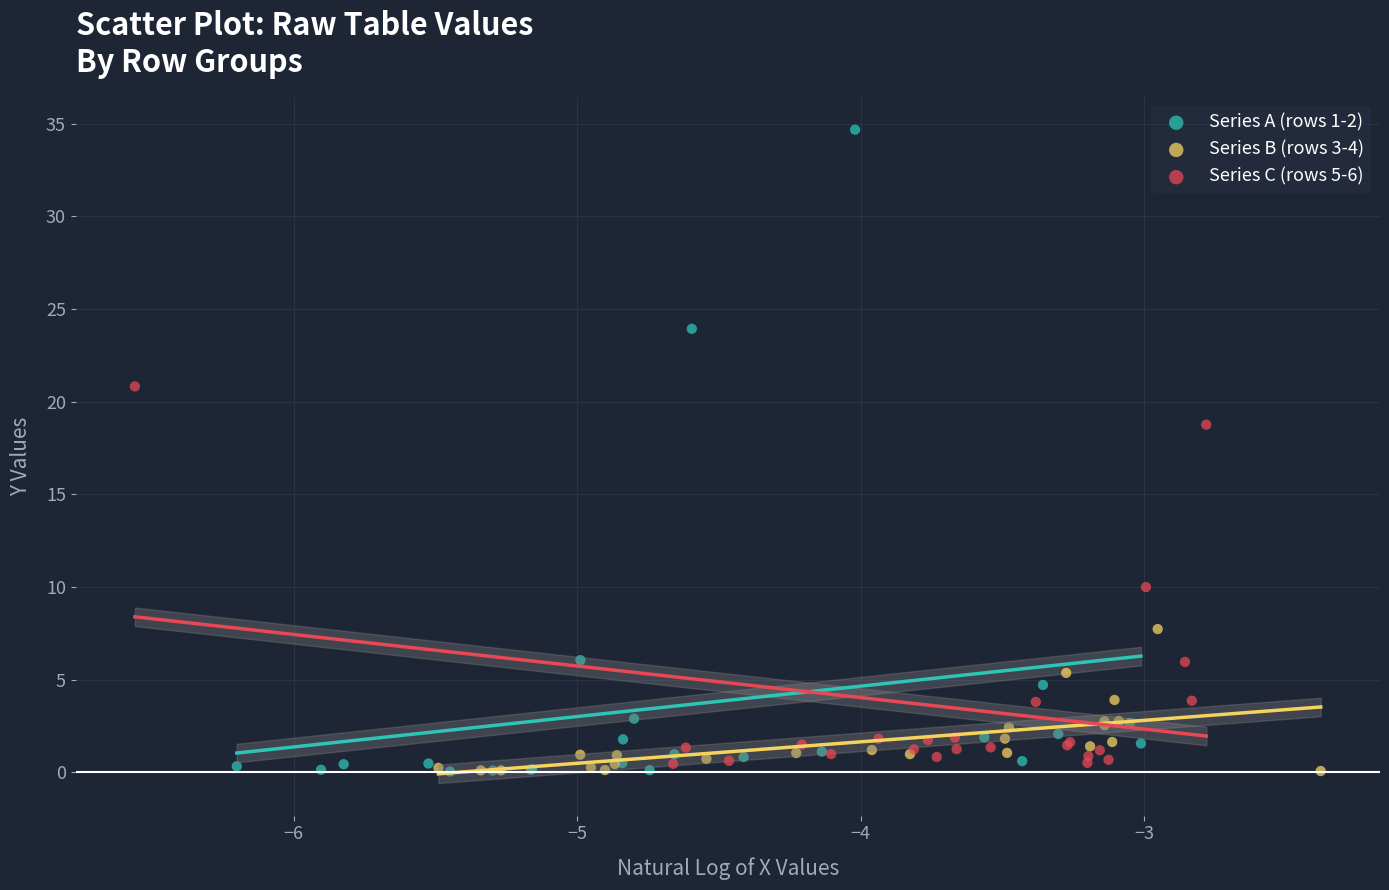

What are all the series names shown in the legend?

Series A (rows 1-2), Series B (rows 3-4), Series C (rows 5-6)